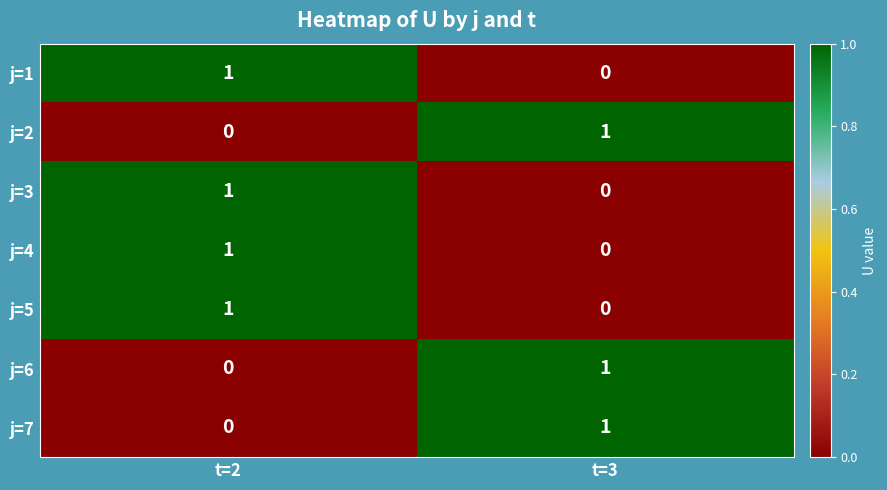

The j=2 series shows 0 at t=2. True or false?

True